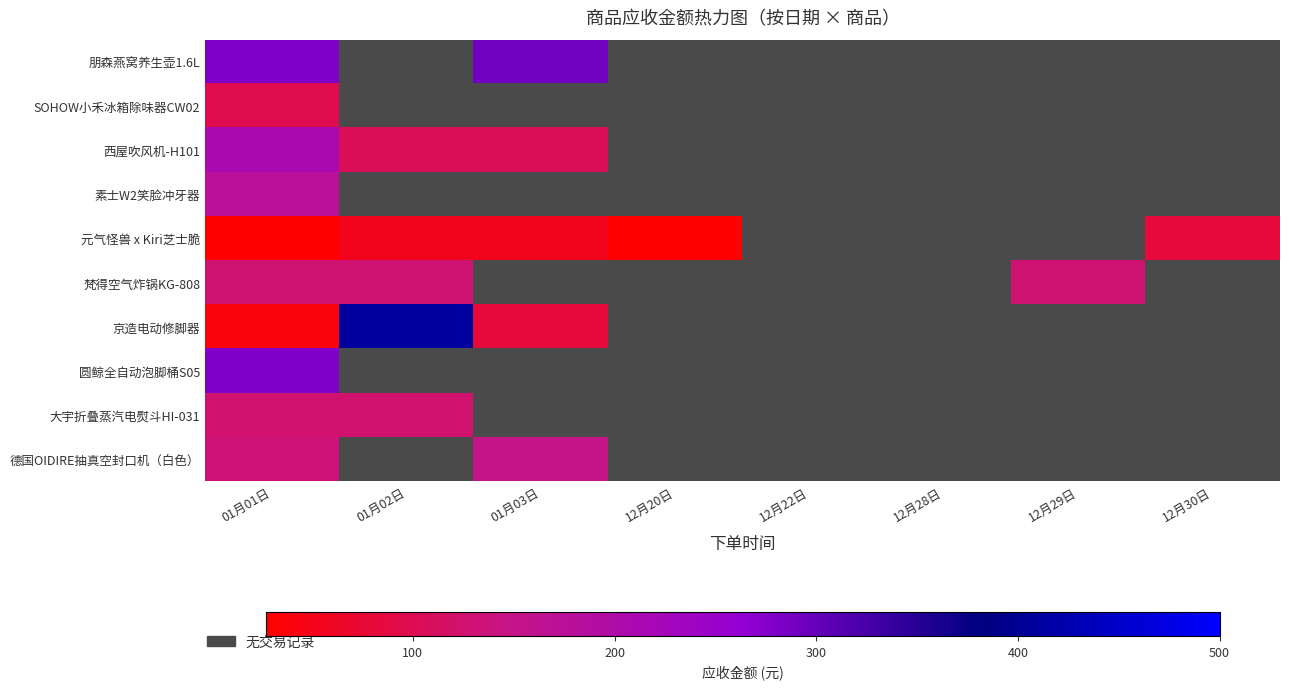

Which series has the widest spread of values?

京造电动修脚器